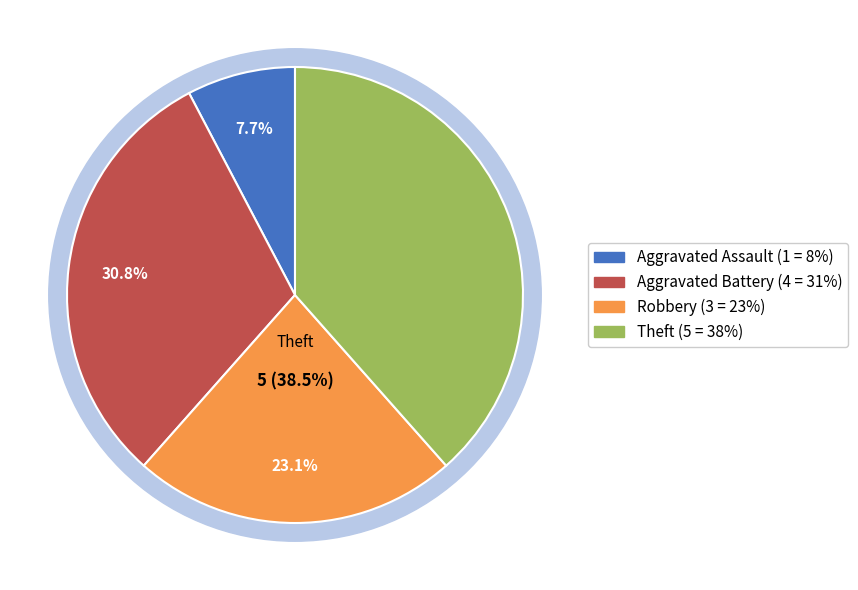

True or false: Aggravated Assault accounts for 8% of the total.

True